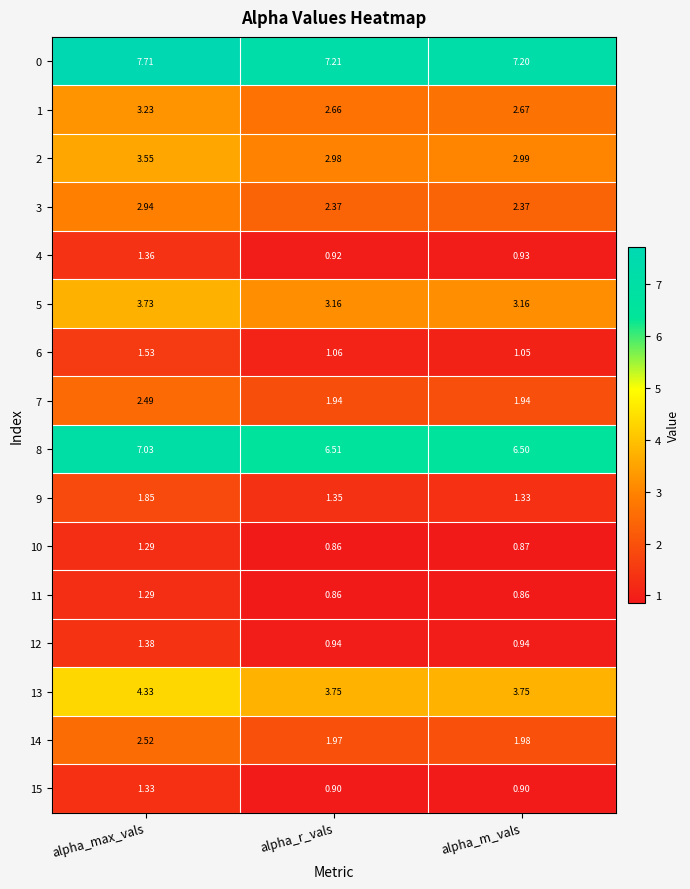

What is the difference between the highest and lowest values at alpha_max_vals?

6.4